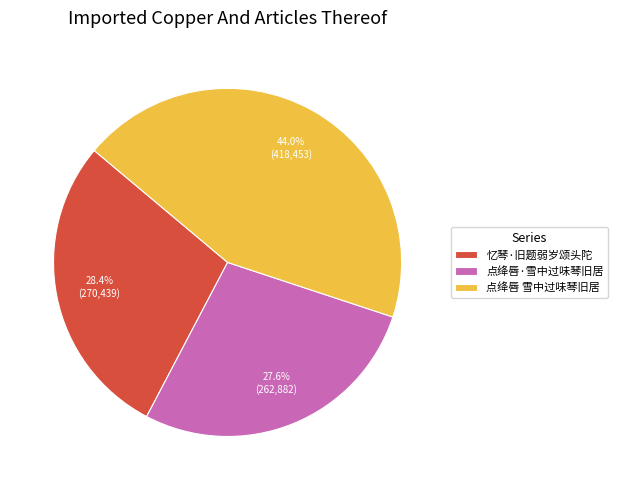

Which category has the biggest portion of the pie?

点绛唇 雪中过味琴旧居